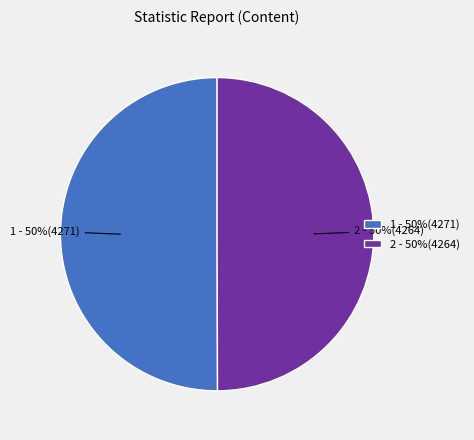

To the nearest percent, what percentage of the pie is 1 - 50%(4271)?

50%